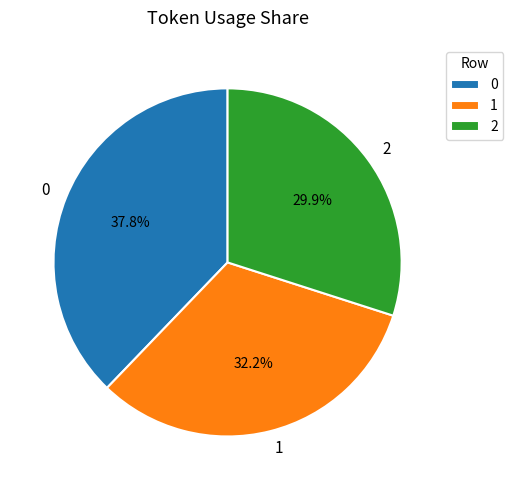

What percentage do 2 and 1 together represent?

62.2%